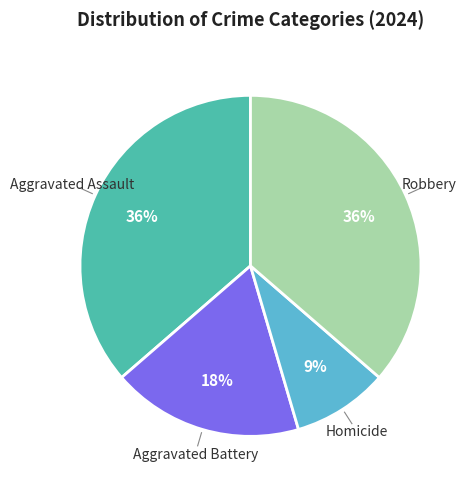

Which has a higher value, Aggravated Battery or Aggravated Assault?

Aggravated Assault